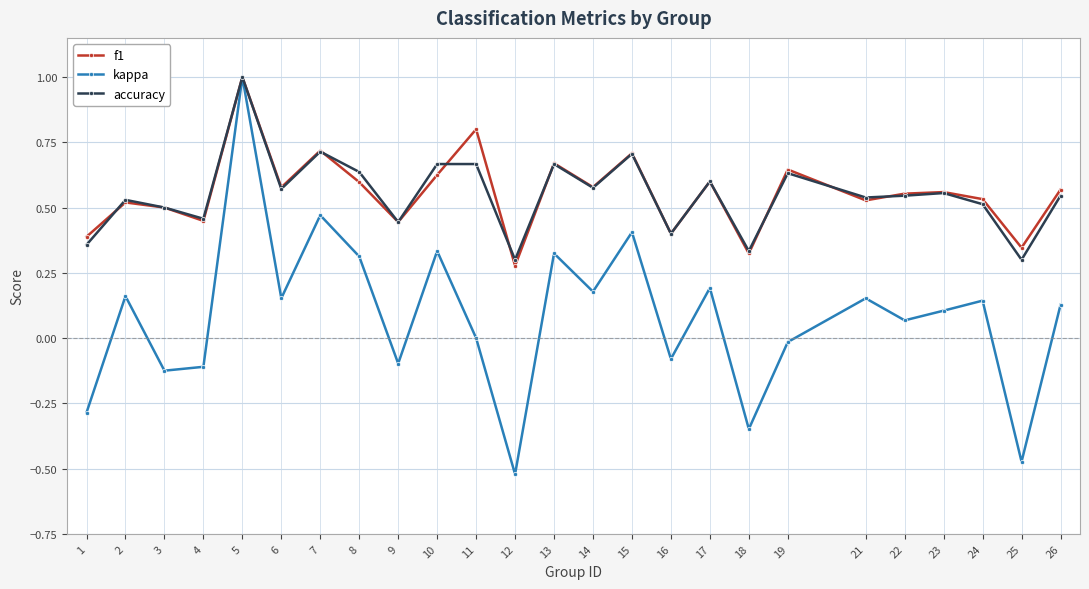

True or false: kappa has more than 1 interior local peaks.

True